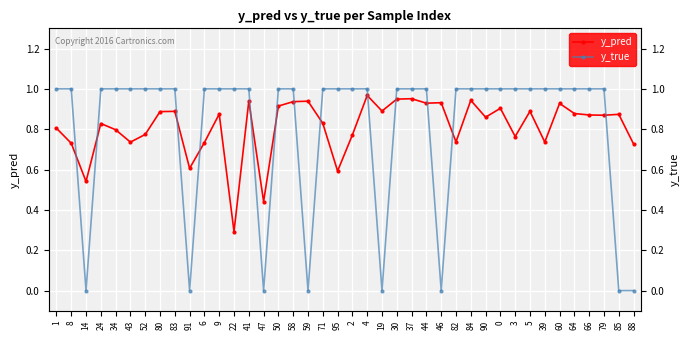

What position from the left is 5?

33